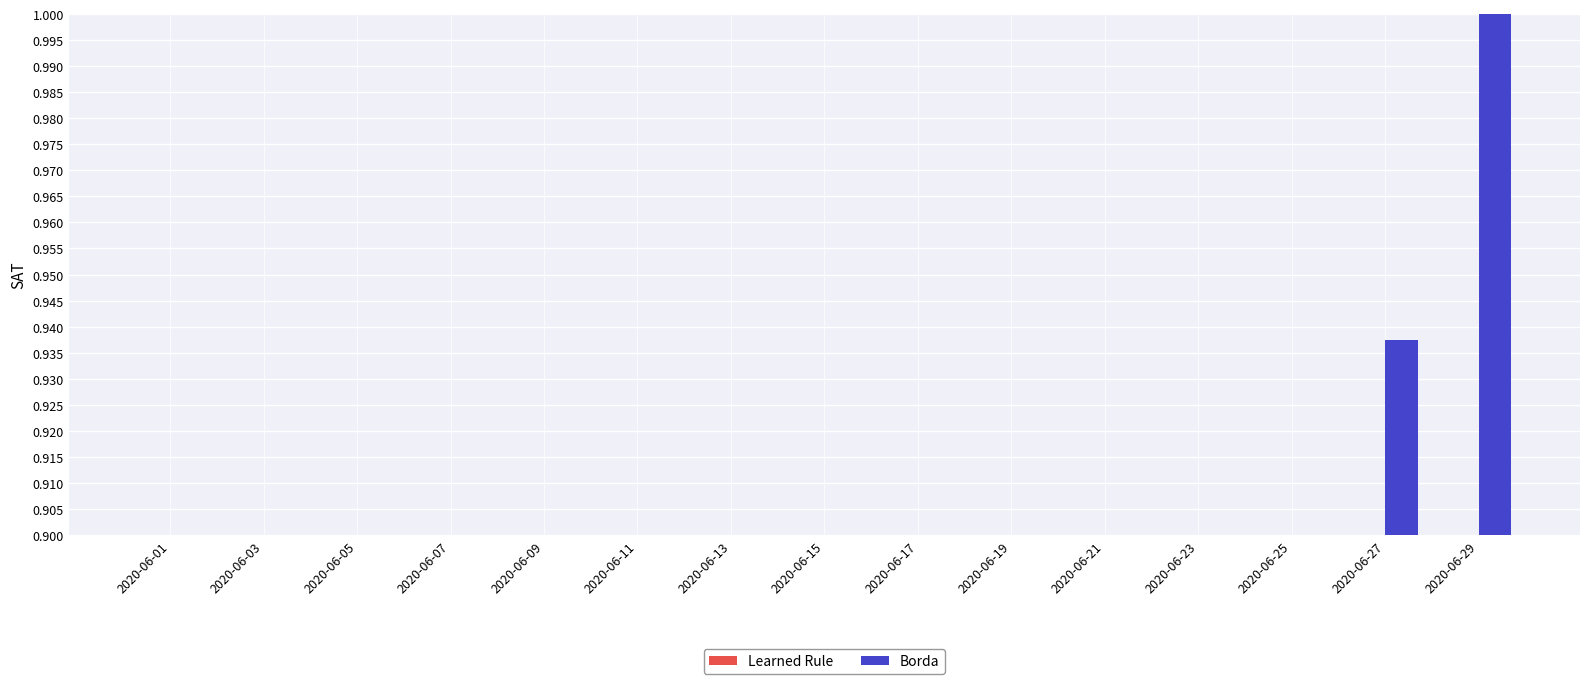

The value of Borda at 2020-06-03 is 0.0. True or false?

True